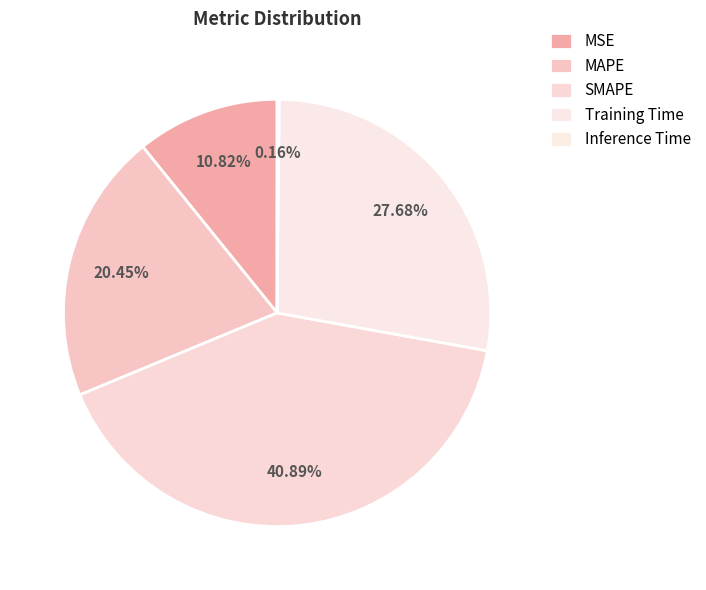

Approximately how many times larger is the value at MSE compared to MAPE?

0.5